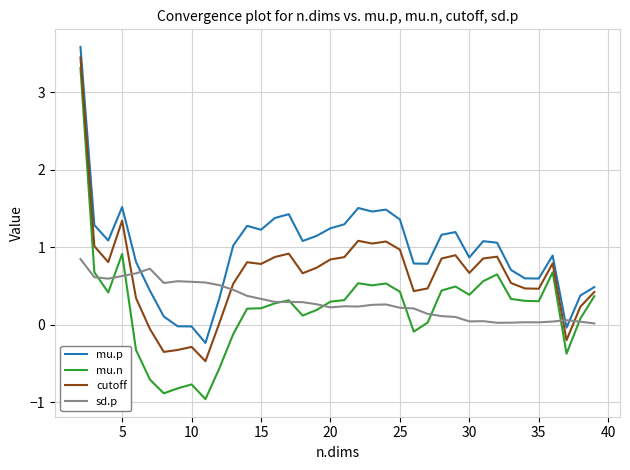

What is the difference between the maximum and minimum values in the sd.p series?

0.8